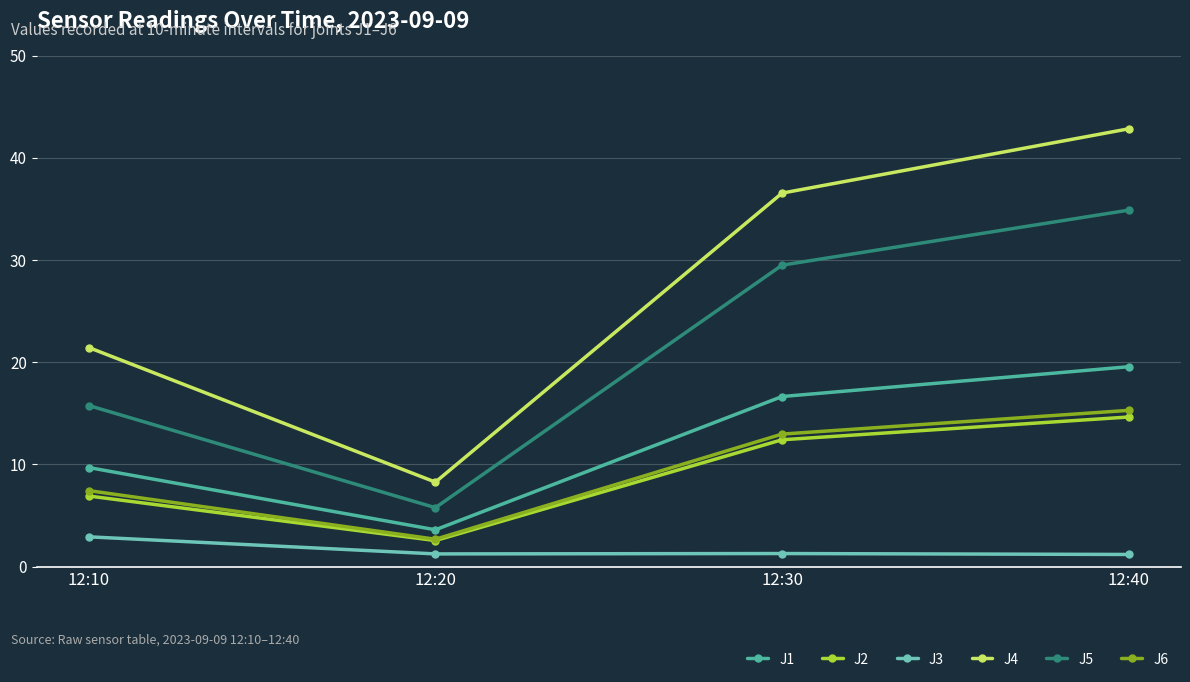

In J3, how many points are lower than both neighbors (excluding endpoints)?

1